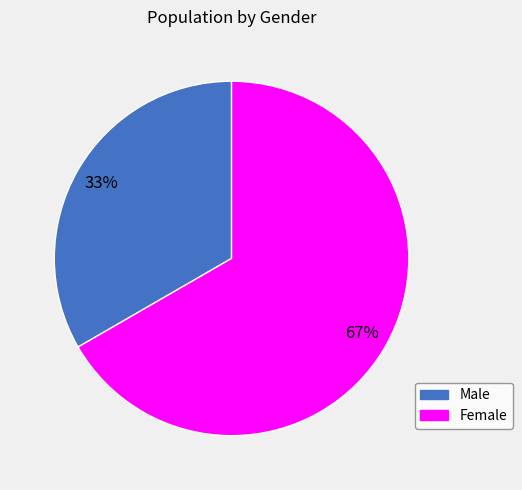

Between Female and Male, which is larger?

Female